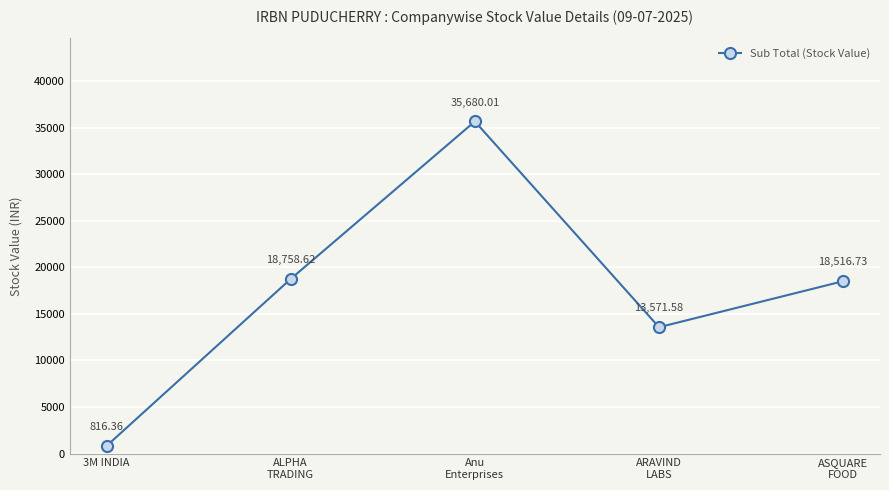

What is the value of the 5th point from the left?

18516.7